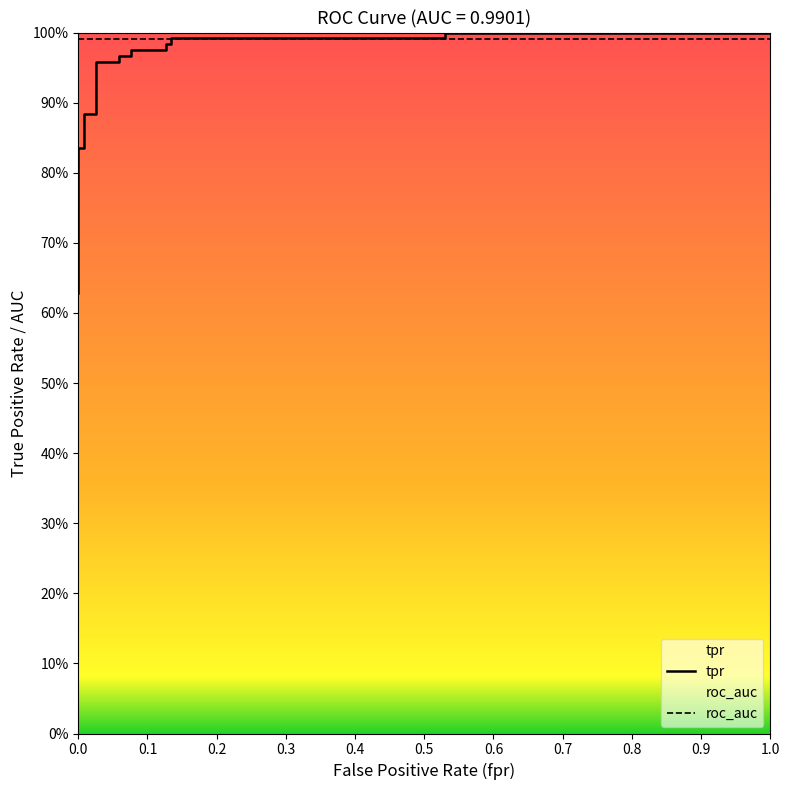

What is the change in value from 0.5 to 0.9?

+0.1